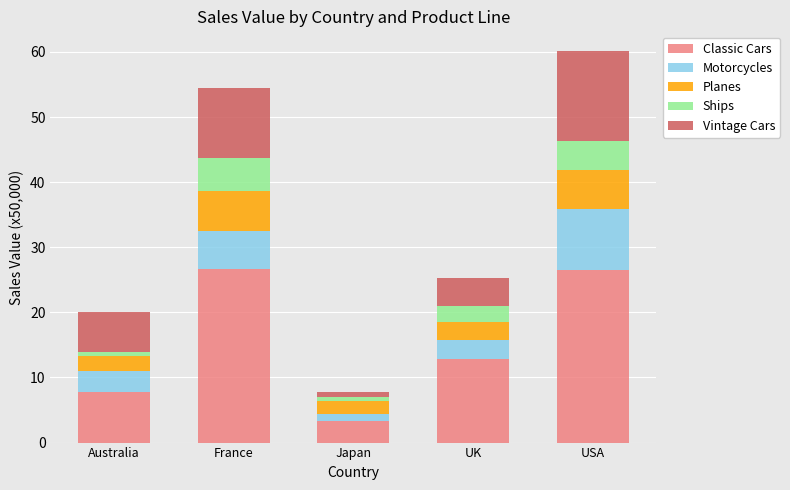

What is the minimum value for Classic Cars?

3.3